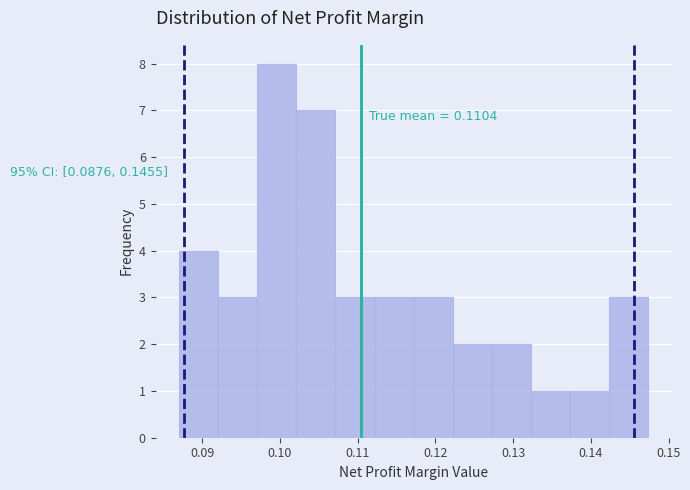

Which range on the x-axis has the tallest bar?

0.097 to 0.102